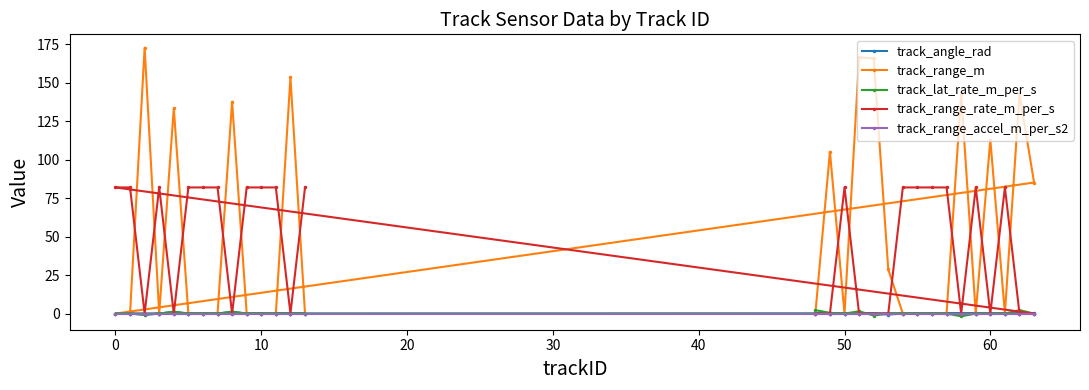

Is this an area chart (filled region under the line)?

No